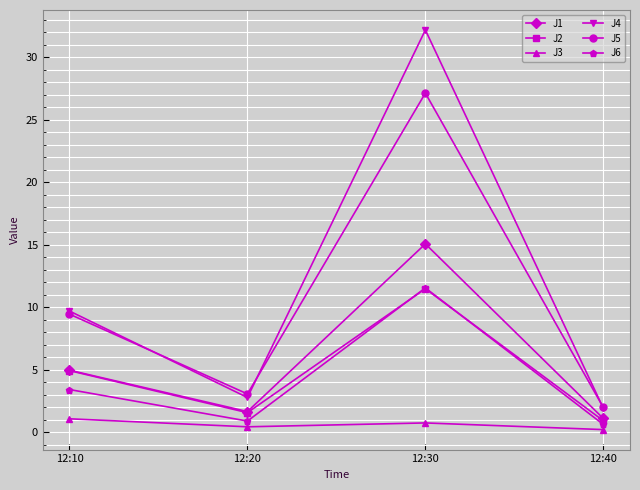

Rank the categories by J4 value from highest to lowest.

12:30, 12:10, 12:20, 12:40